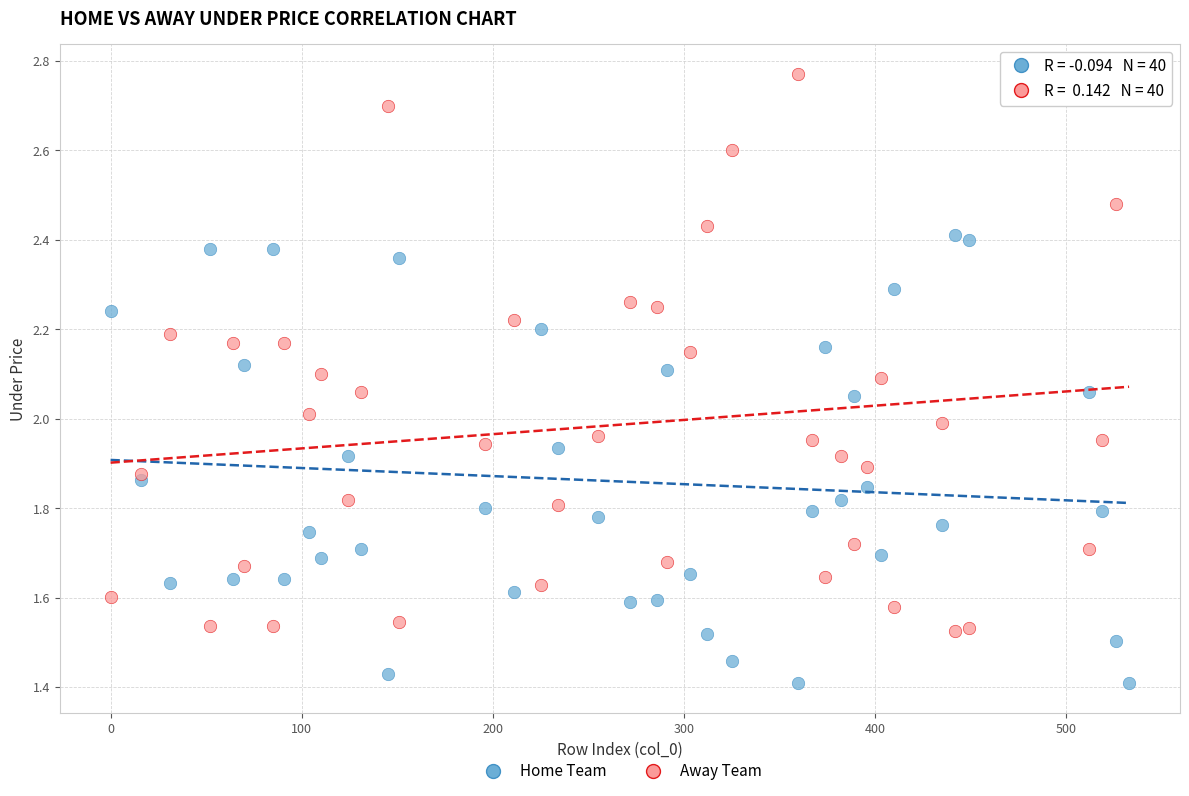

Across all data points, what is the range of X values (max minus min)?

533.0